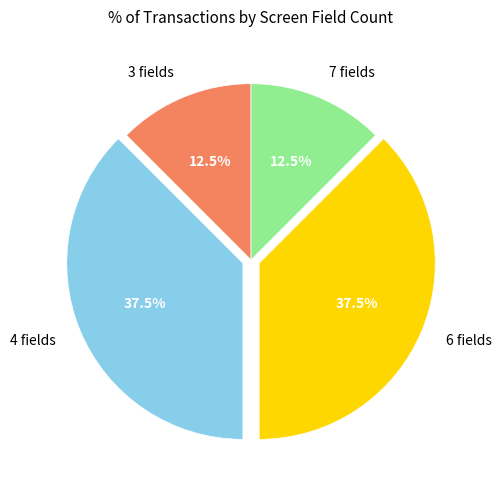

Approximately how many times larger is the value at 4 fields compared to 3 fields?

3.0